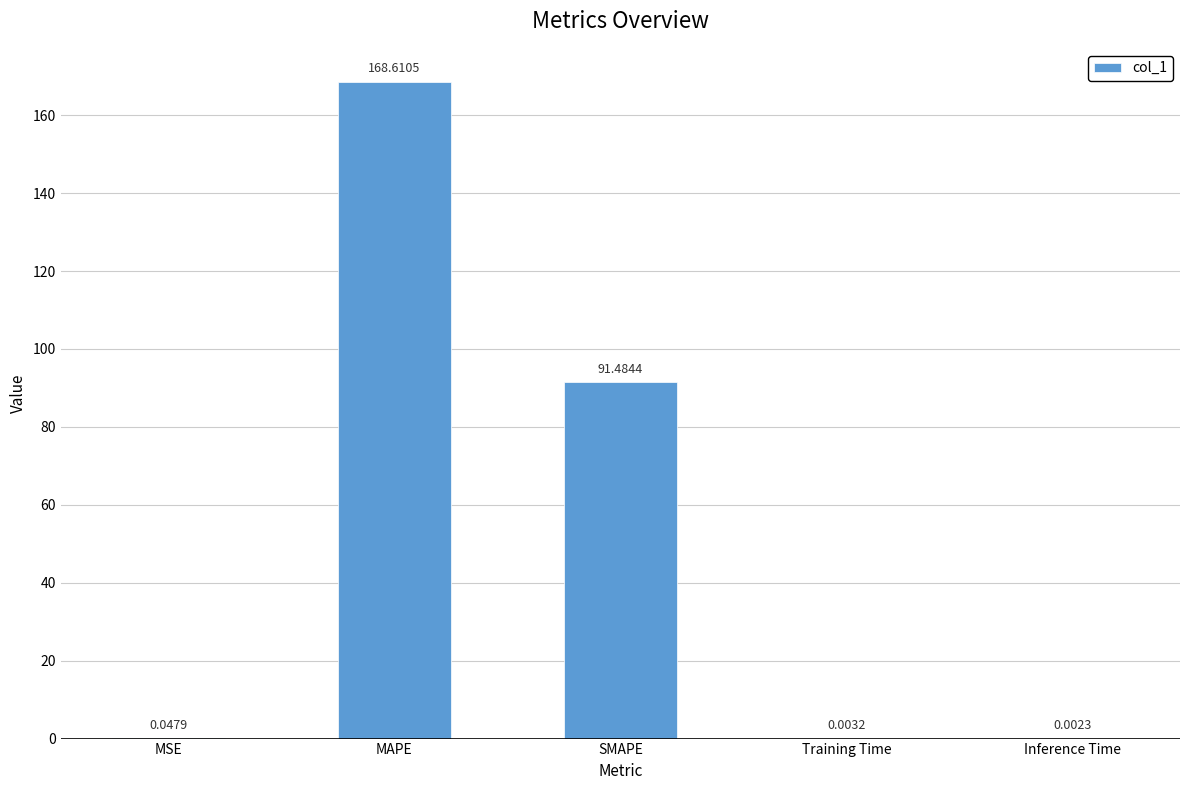

What is the change in value from MAPE to SMAPE?

-77.1